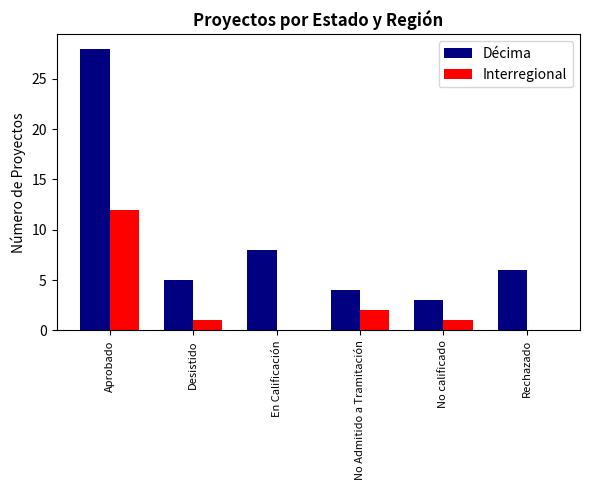

Is the value of Interregional at En Calificación greater than the value of Décima at Desistido?

No